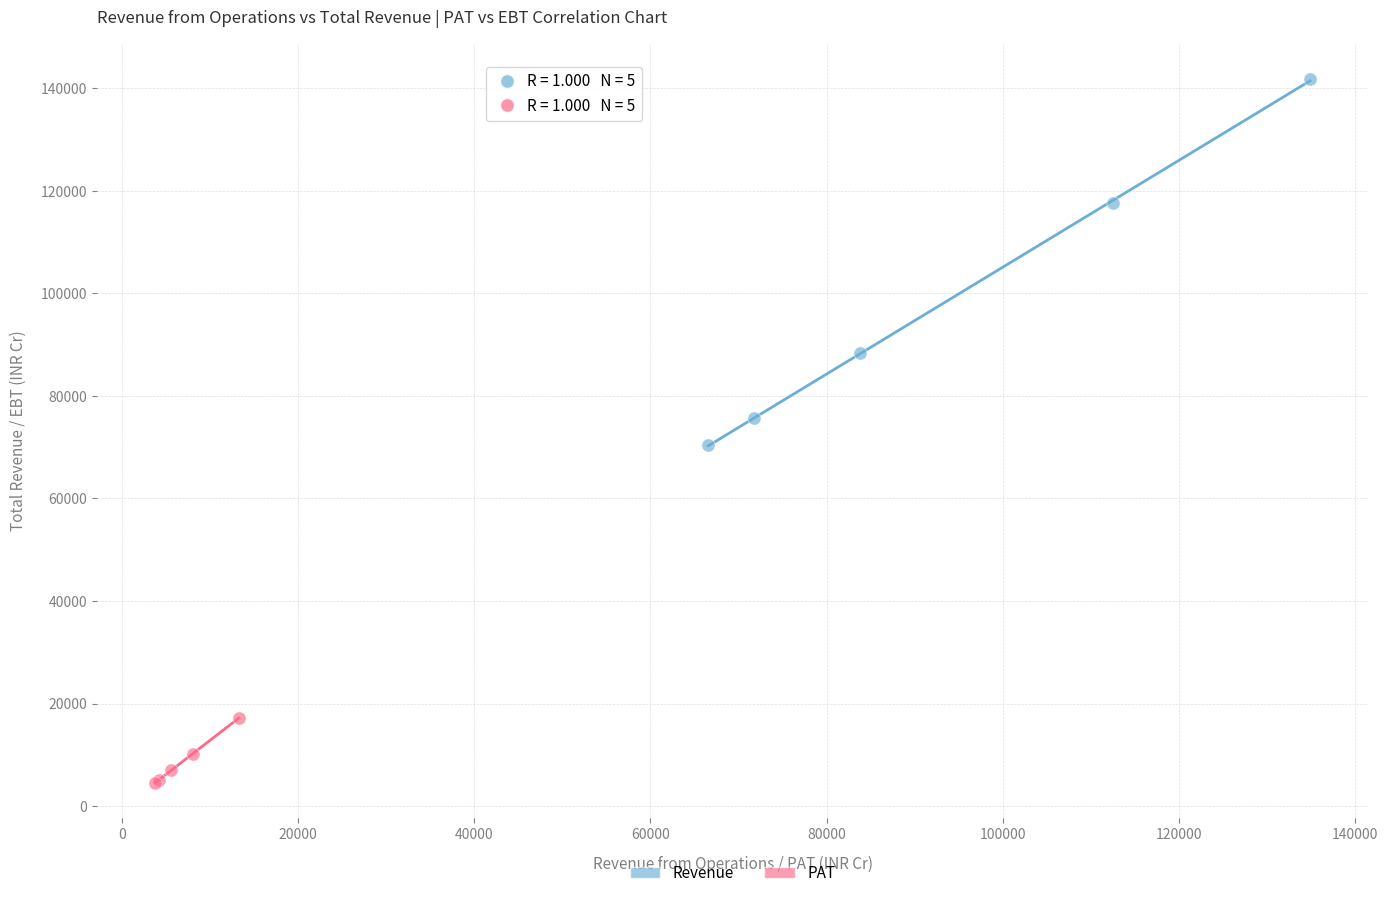

Which series contains the highest Y value?

Revenue